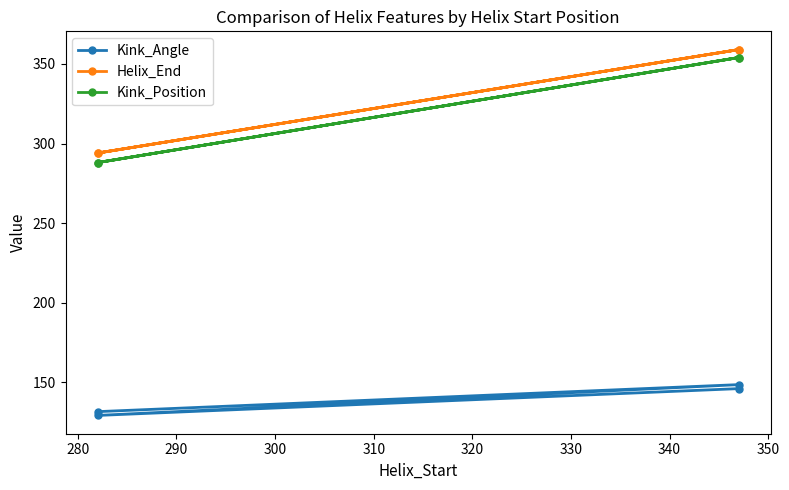

True or false: Kink_Angle and Helix_End cross at least once.

False